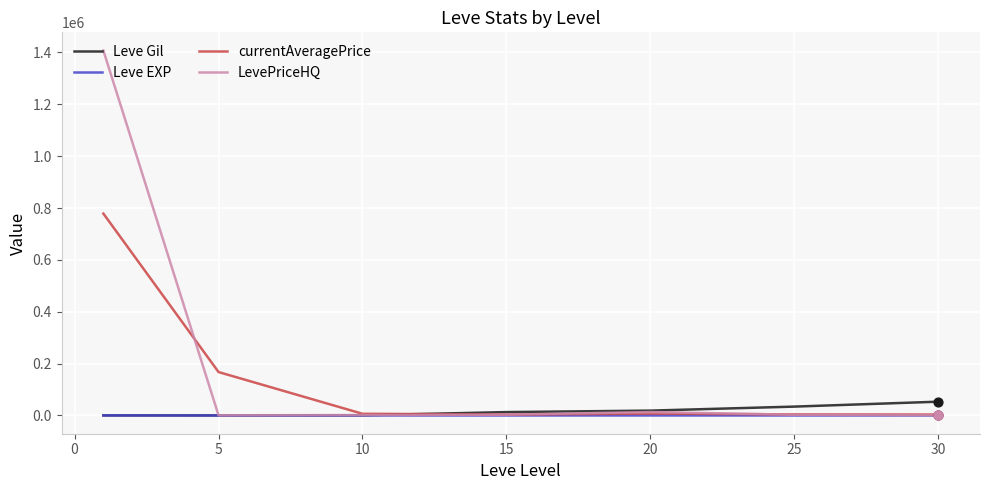

Which series has the largest range (max minus min)?

LevePriceHQ